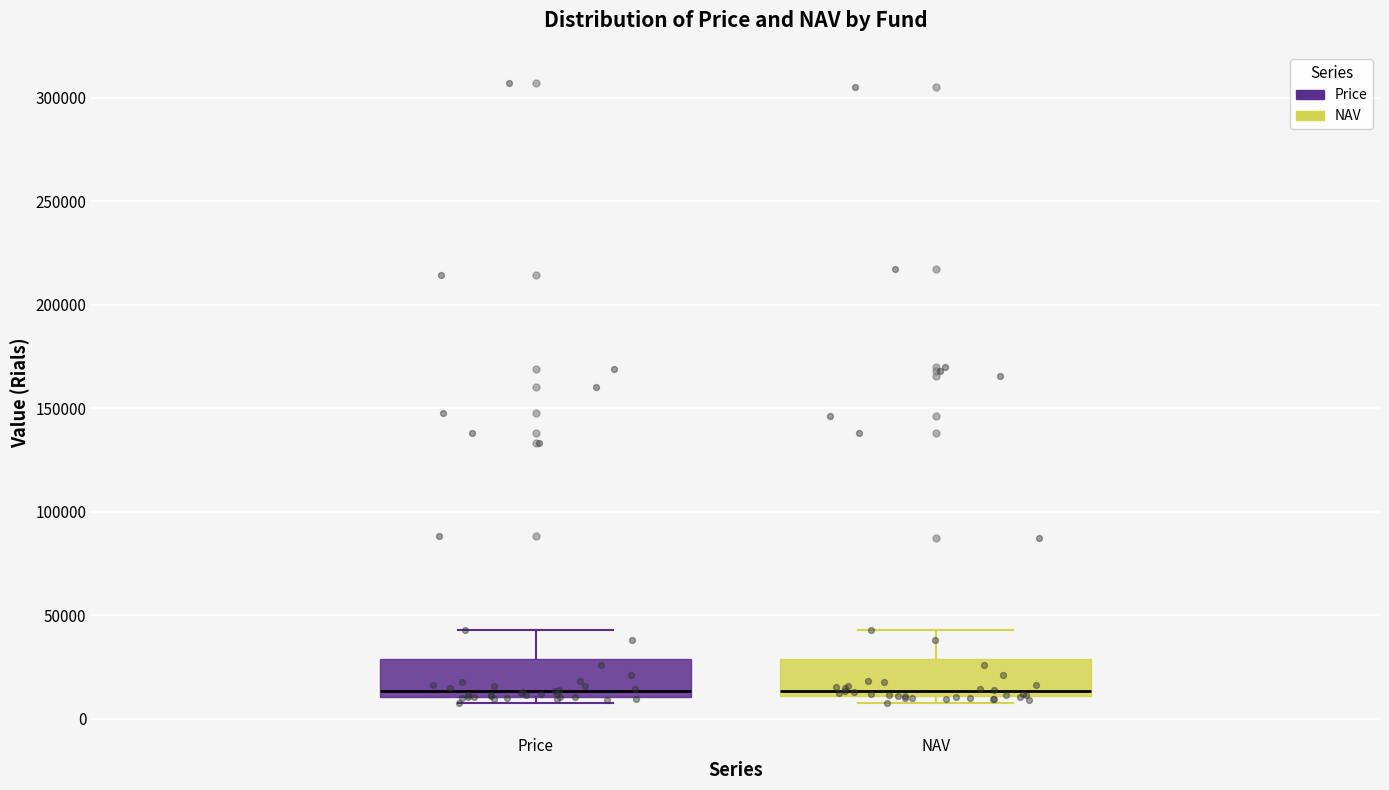

Reading left to right, transcribe this box plot: for each box, give where its median line is, the range the box spans, and where its two whiskers end, as read against the y-axis. The values are not printed on the chart, so give them approximately, as read against the axis.

Price: median 15000, box 10000 to 30000, whiskers 10000 (just below the box's lower edge) to 45000
NAV: median 15000, box 10000 to 30000, whiskers 10000 (just below the box's lower edge) to 45000